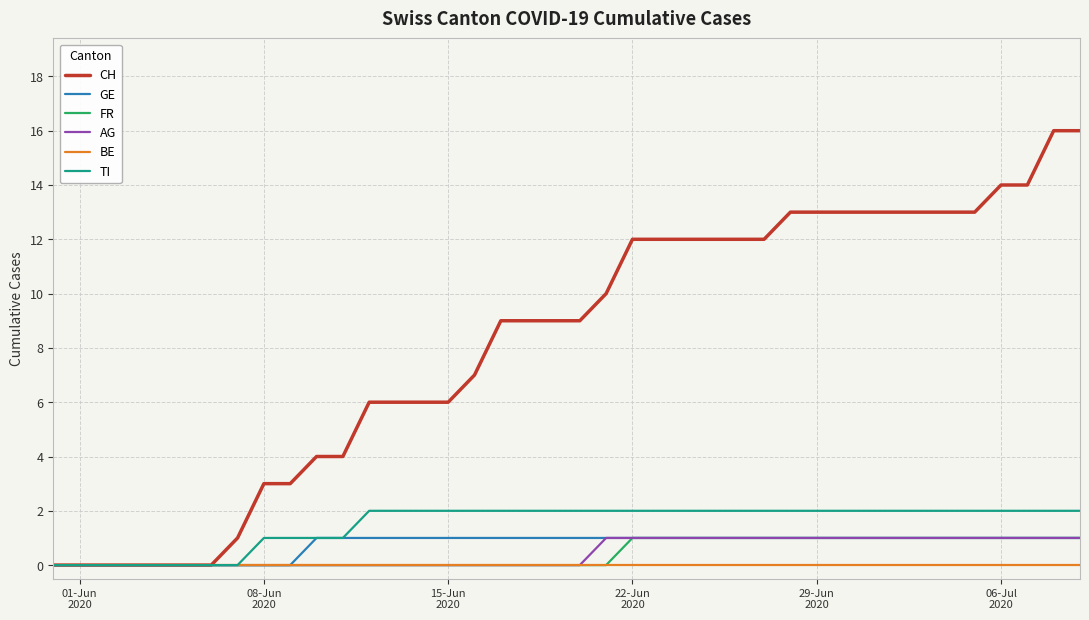

At how many categories does at least one series exceed 15?

2